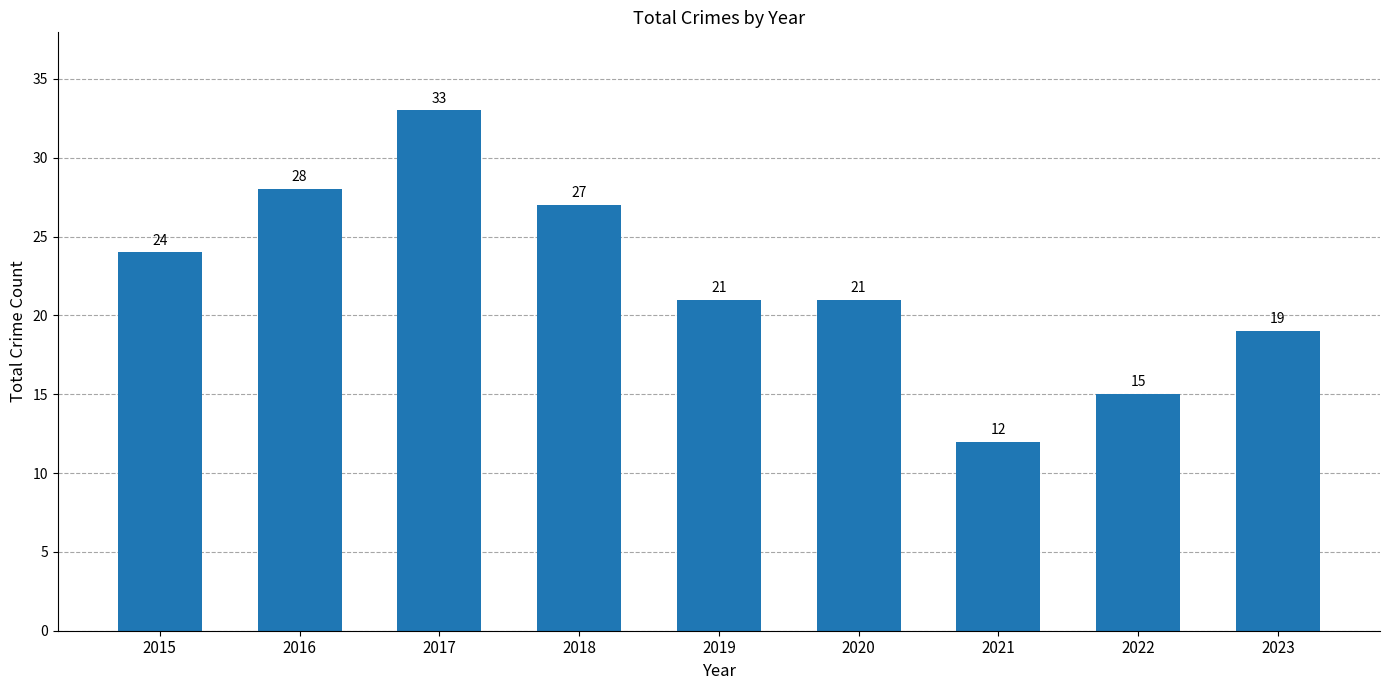

What is the sum of all values?

200